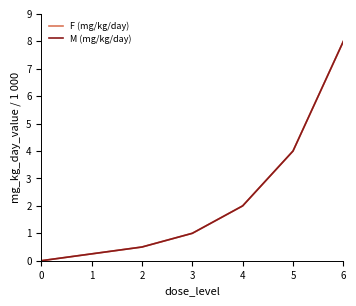

Reading left to right, transcribe all the data shown in this chart.

F (mg/kg/day): 0.0	0.2	0.5	1.0	2.0	4.0	8.0
M (mg/kg/day): 0.0	0.2	0.5	1.0	2.0	4.0	8.0